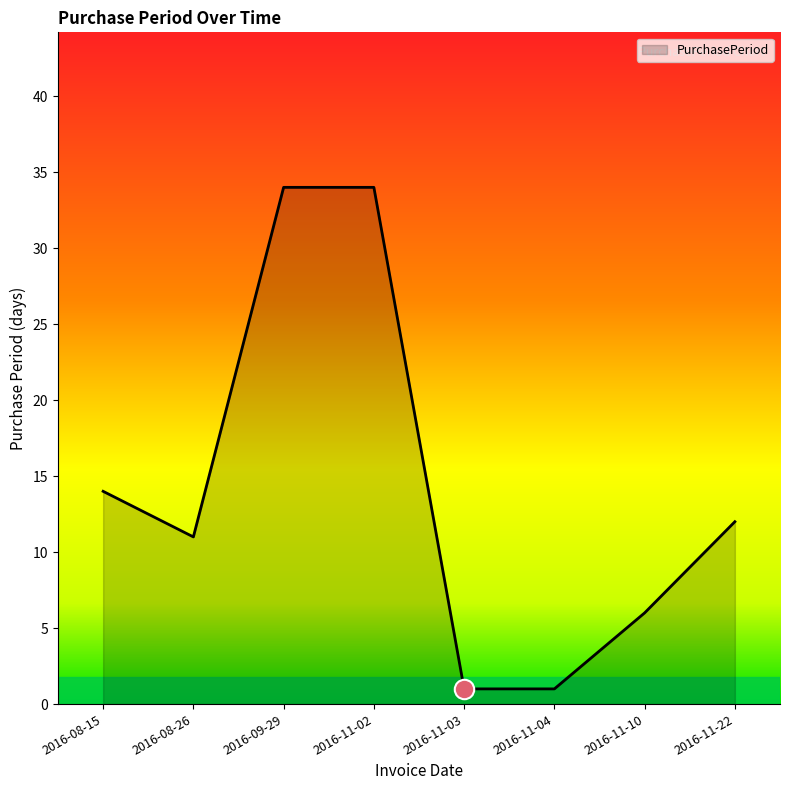

True or false: there are more than 2 points higher than both neighbors.

False